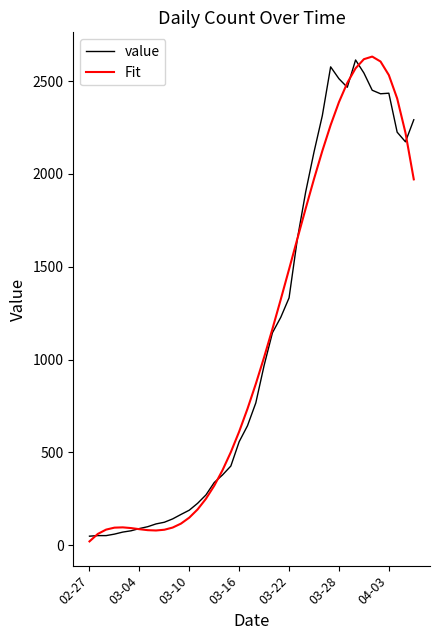

Where do Fit and value first cross each other?

02-27 and 03-04